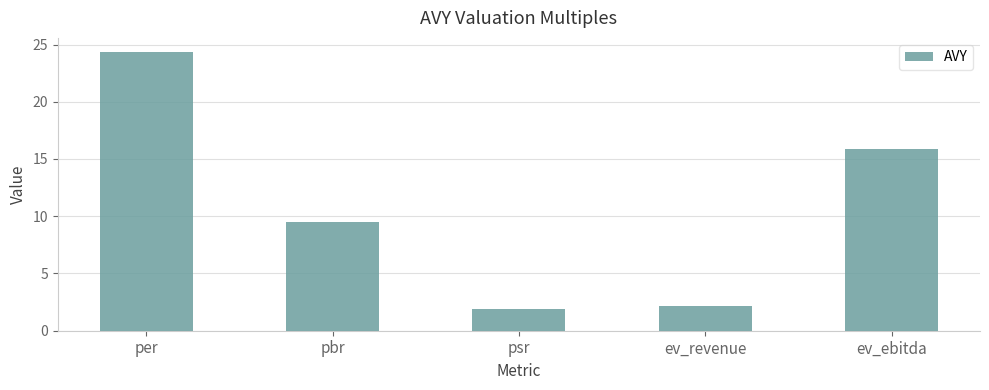

What position from the right is psr?

3